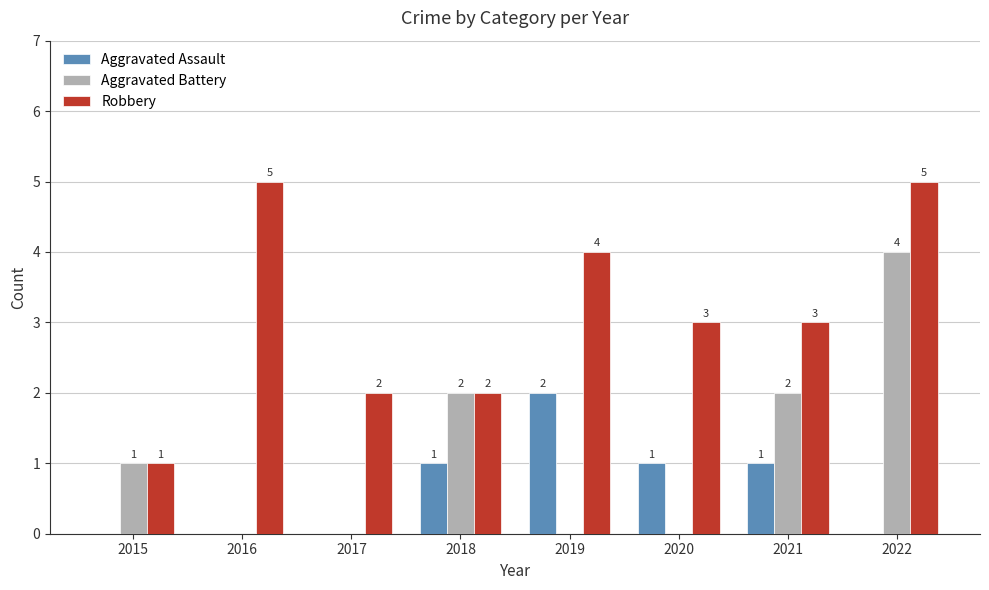

What is the sum of all Aggravated Assault values?

5